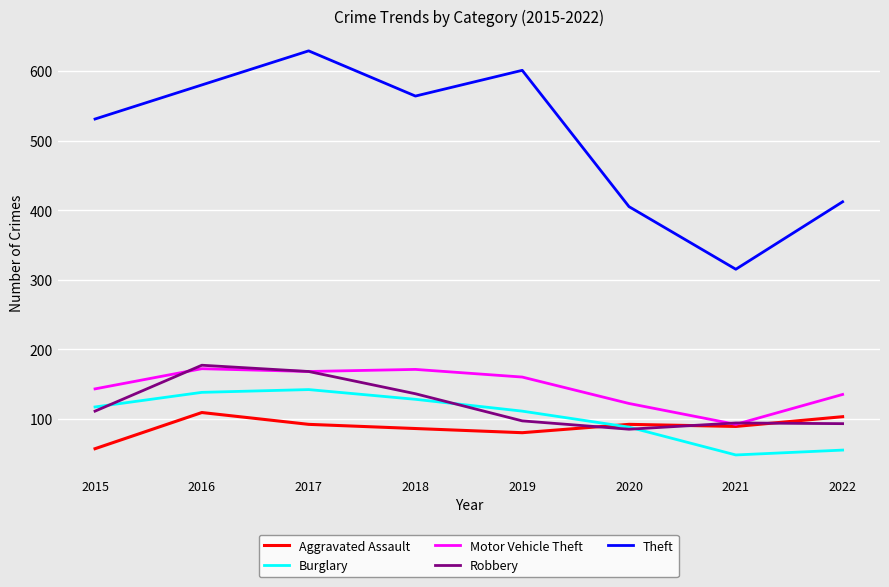

Is the value of Motor Vehicle Theft at 2016 greater than the value of Theft at 2019?

No